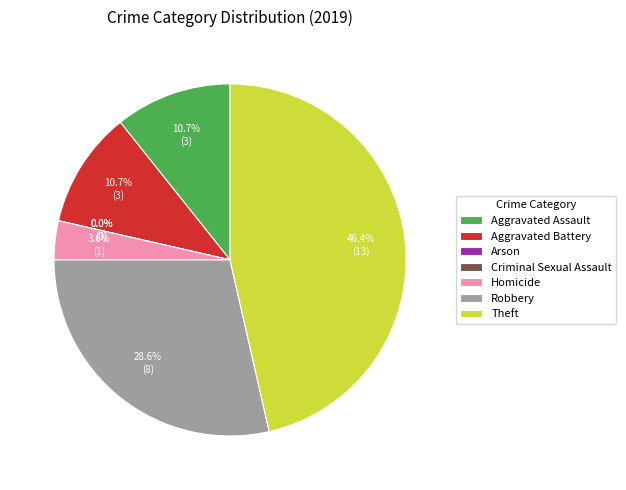

Count the number of slices in the pie.

7